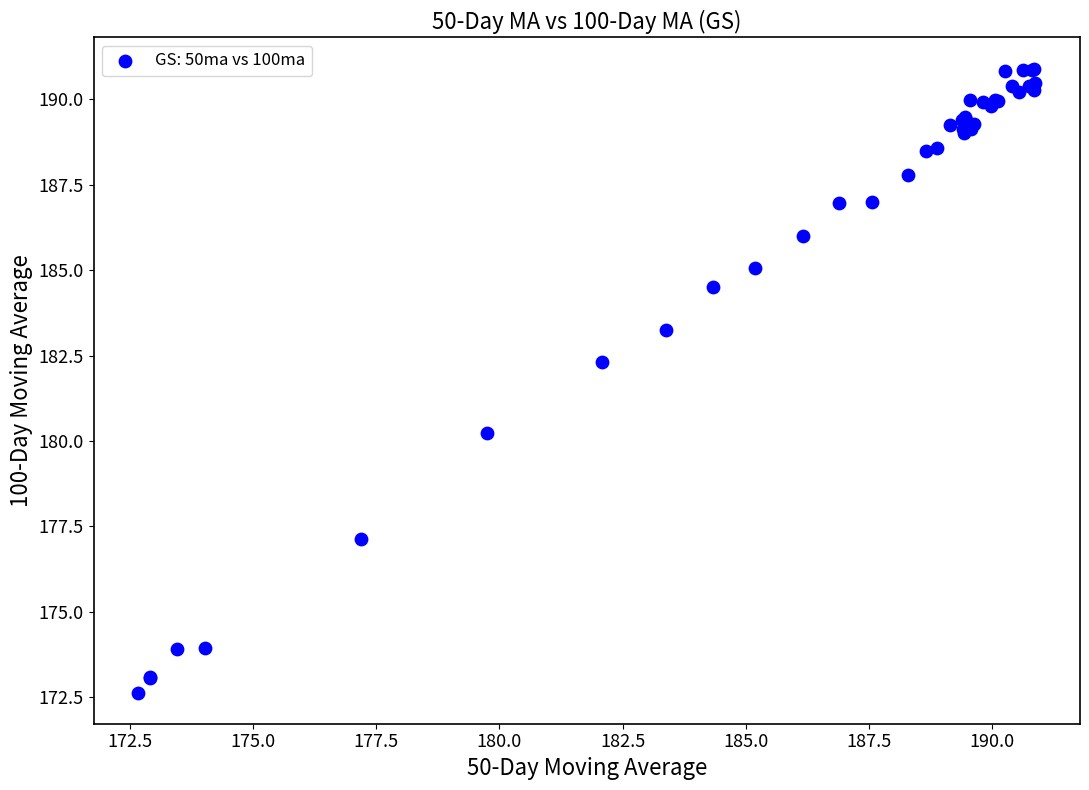

What Y value in the scatter plot is closest to 181?

180.2